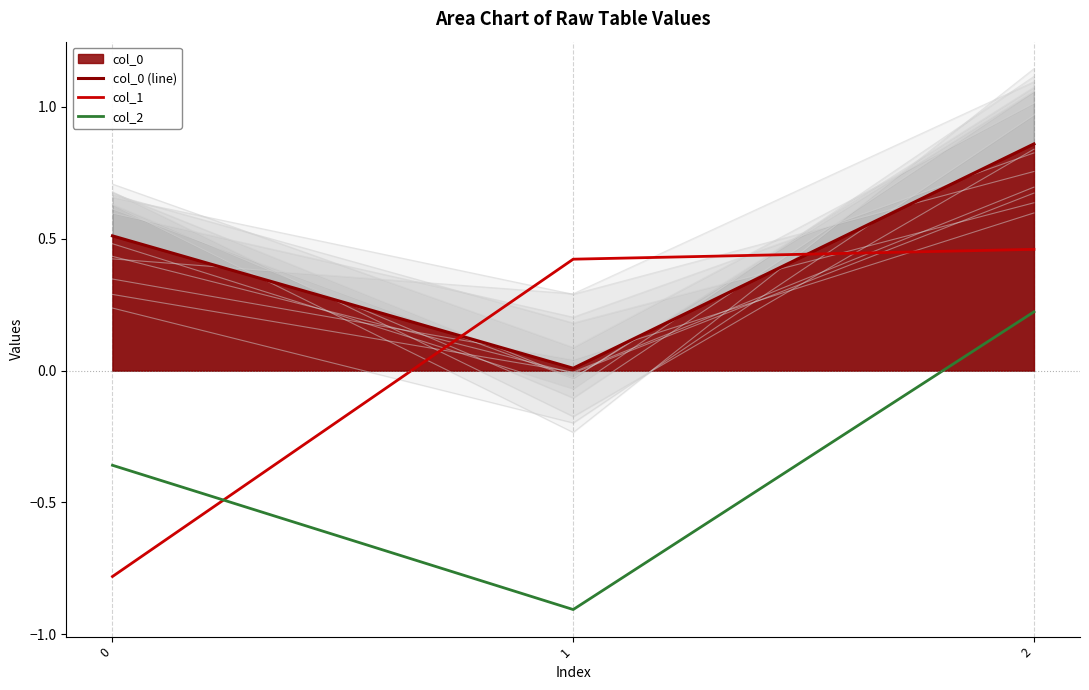

What are all the series names shown in the legend?

col_0 (line), col_1, col_2